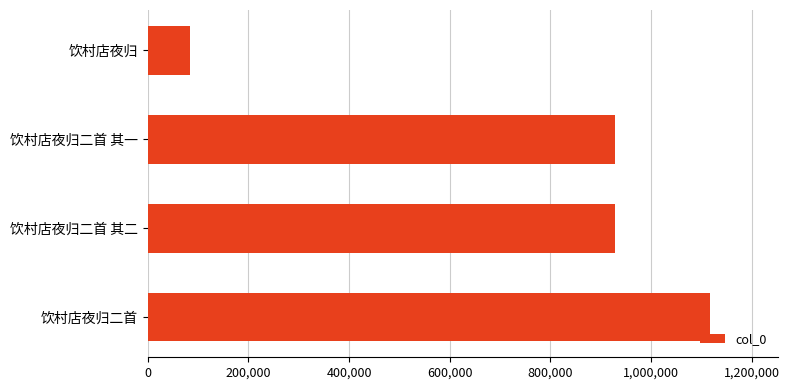

Is it true that the value at 饮村店夜归二首 is 650730?

False